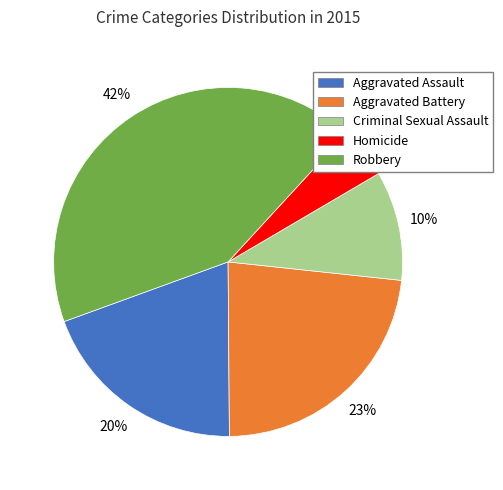

To the nearest percent, what portion does Aggravated Battery represent?

23%